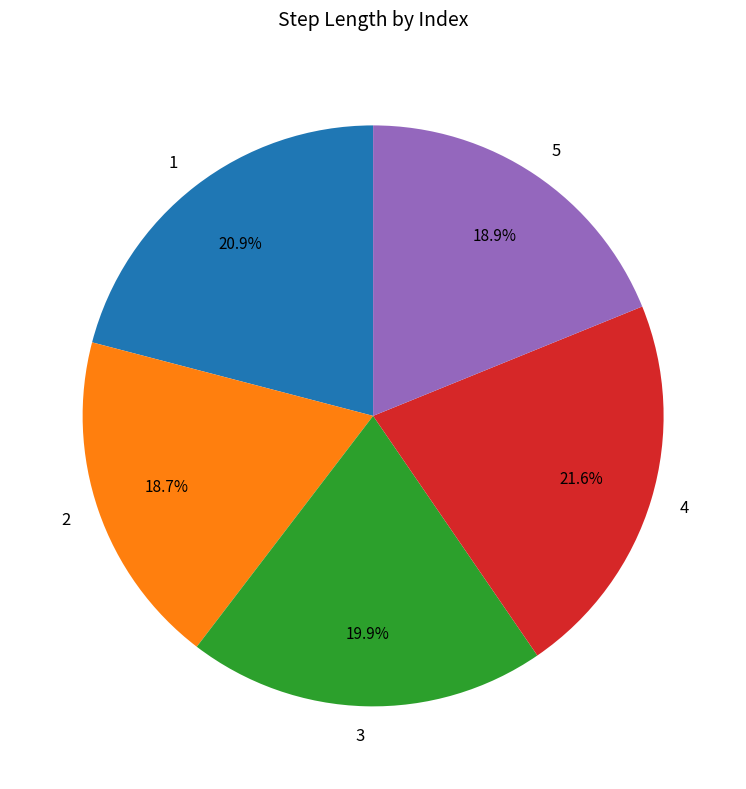

Is it true that 2 is 19% of the pie?

True